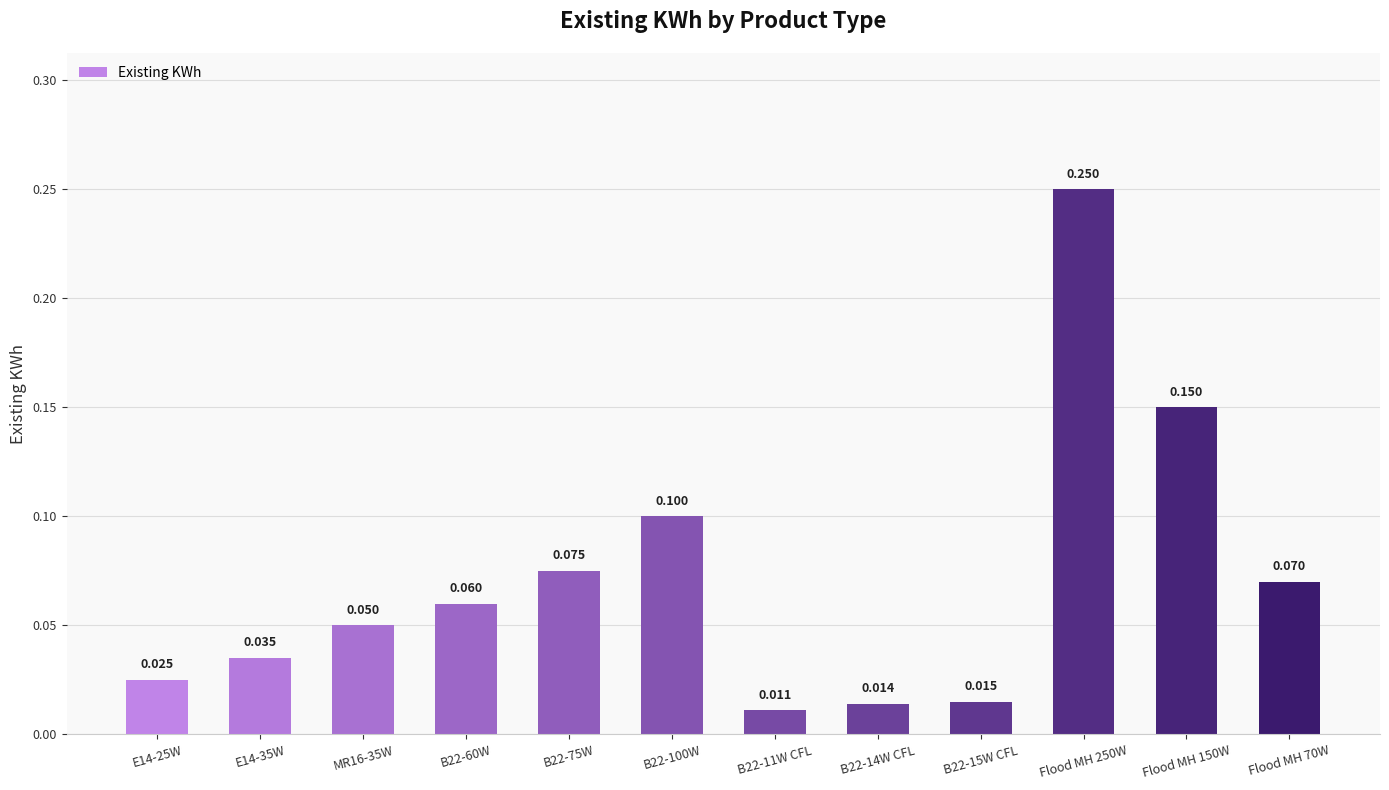

What is the value of the 11th bar from the left?

0.1